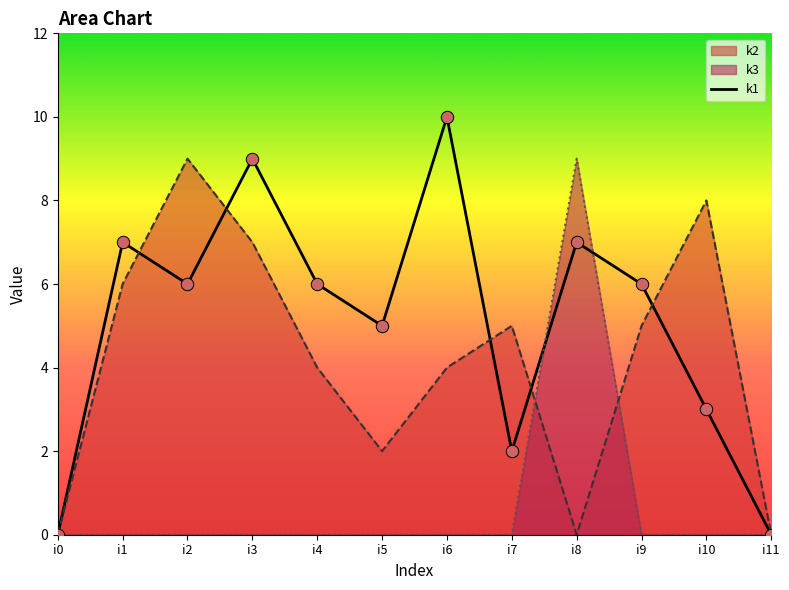

What is the change in value from i6 to i11?

-10